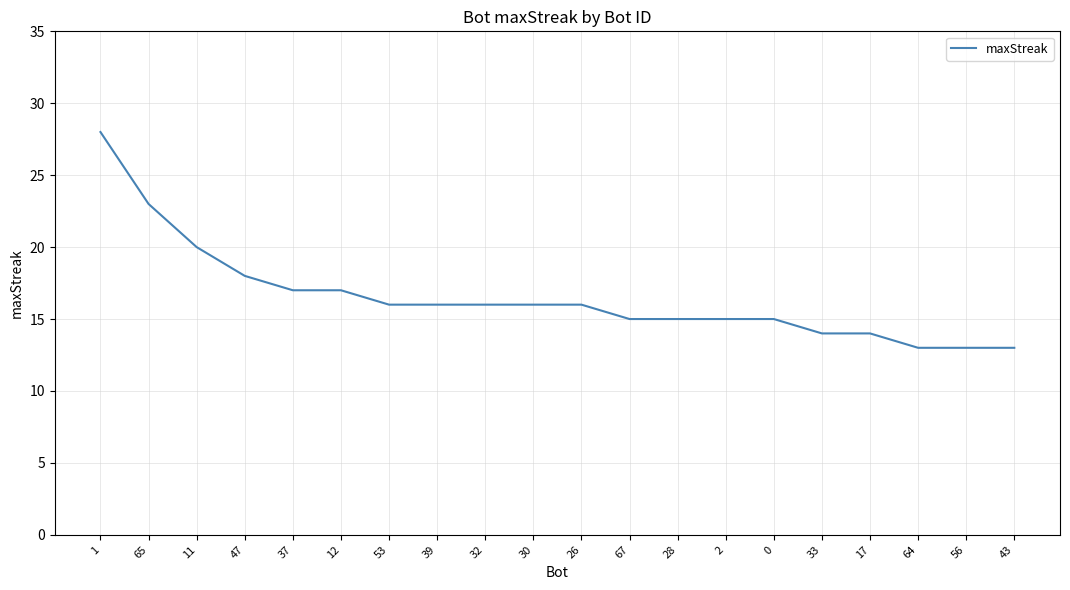

What position from the right is 39?

13